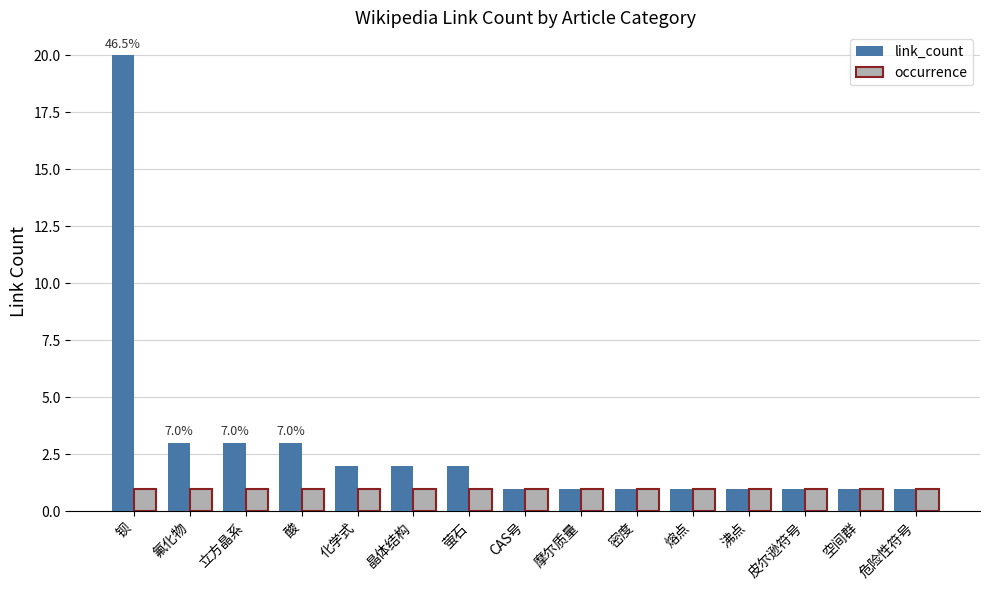

Is it true that occurrence equals 0 at 酸?

False